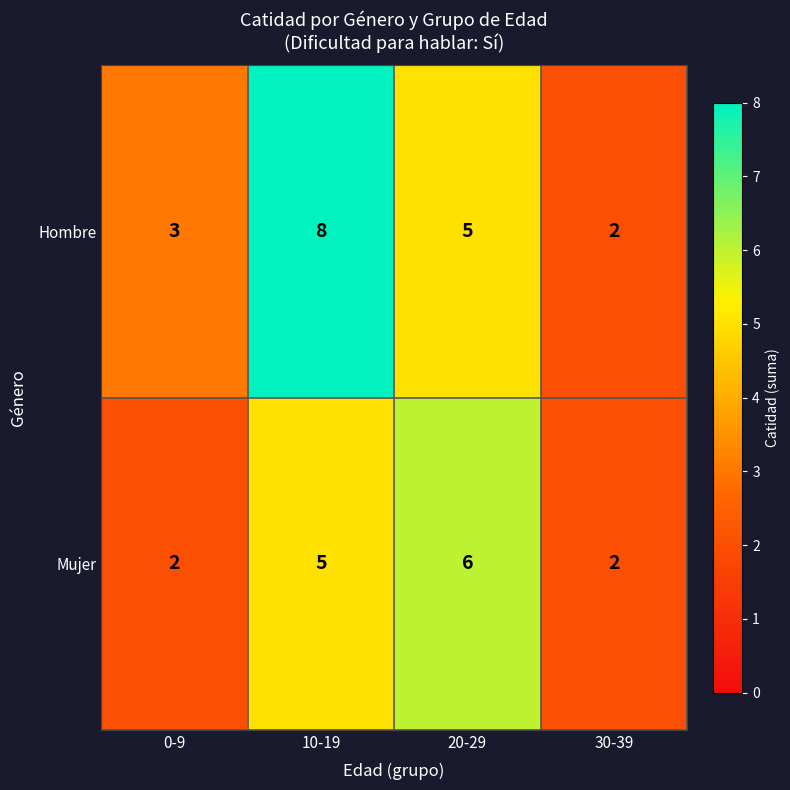

How many categories are shown in the chart?

4